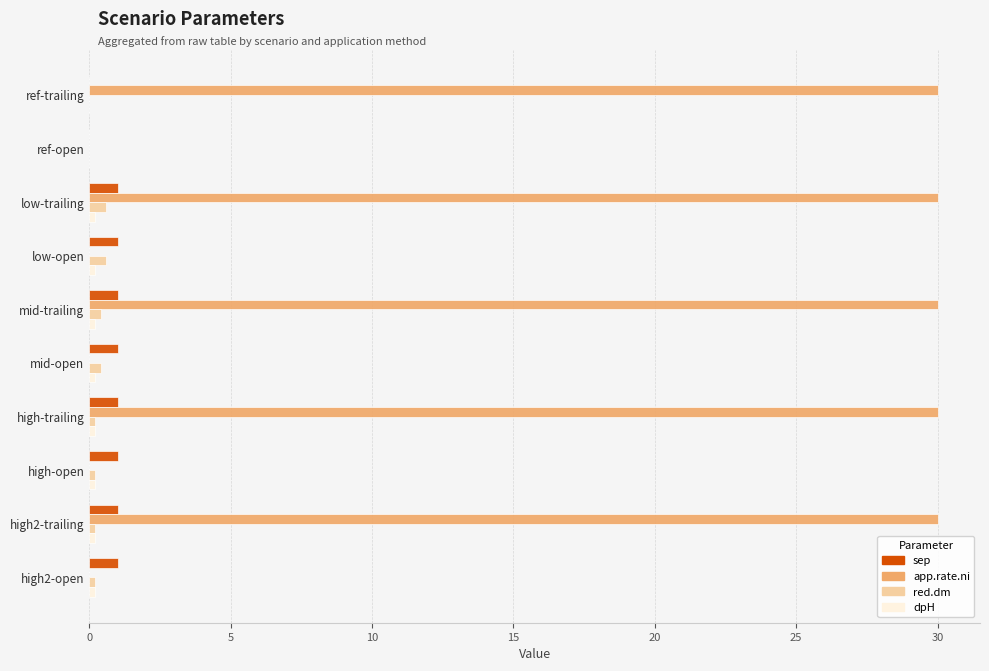

Between ref-trailing and mid-open, which series saw the biggest shift?

app.rate.ni